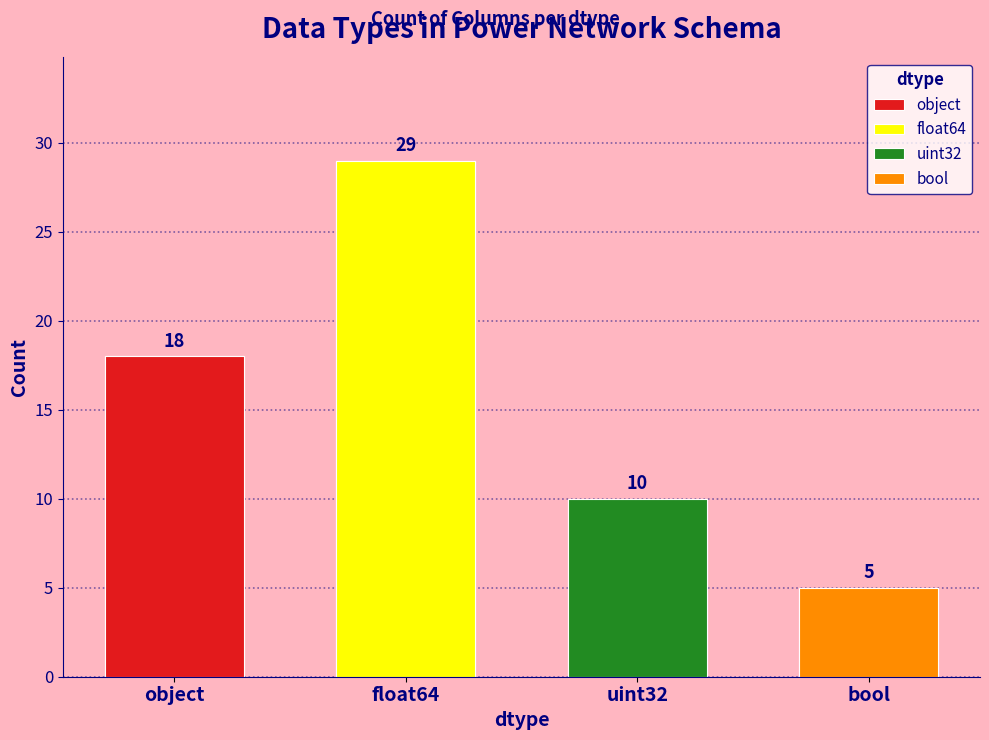

What position from the left is object?

1